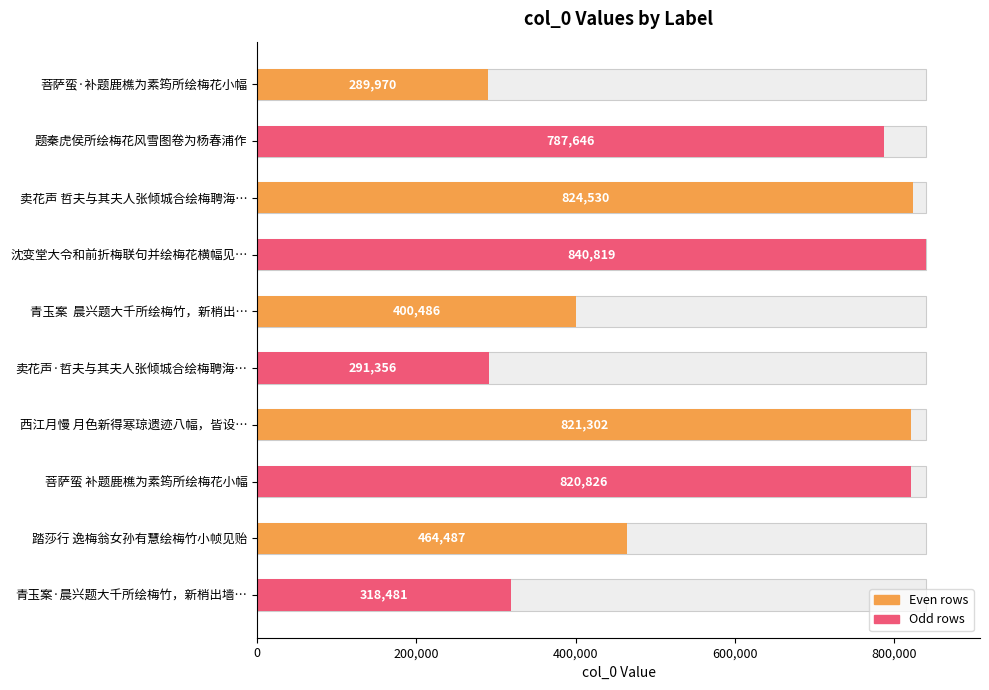

The value at 沈变堂大令和前折梅联句并绘梅花横幅见… is 840819. True or false?

True